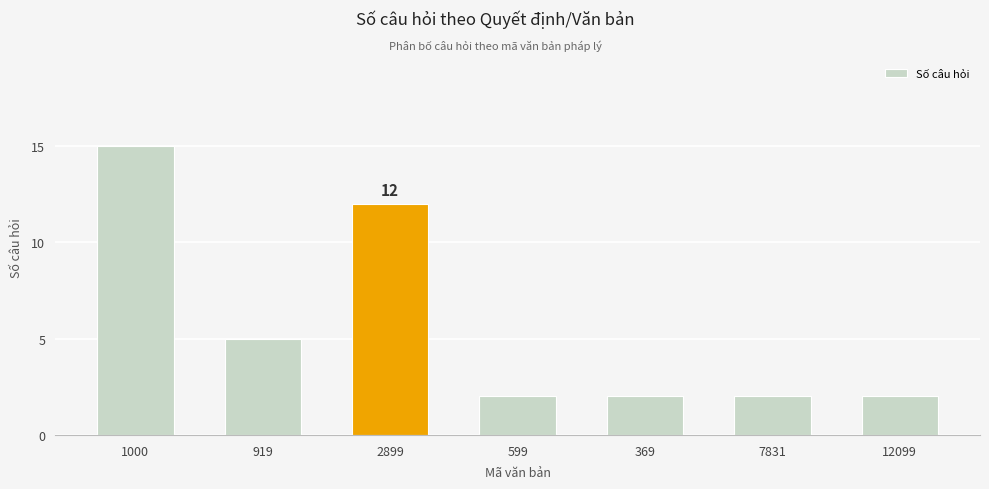

Reading left to right, what are all the values shown in this chart?

15	5	12	2	2	2	2